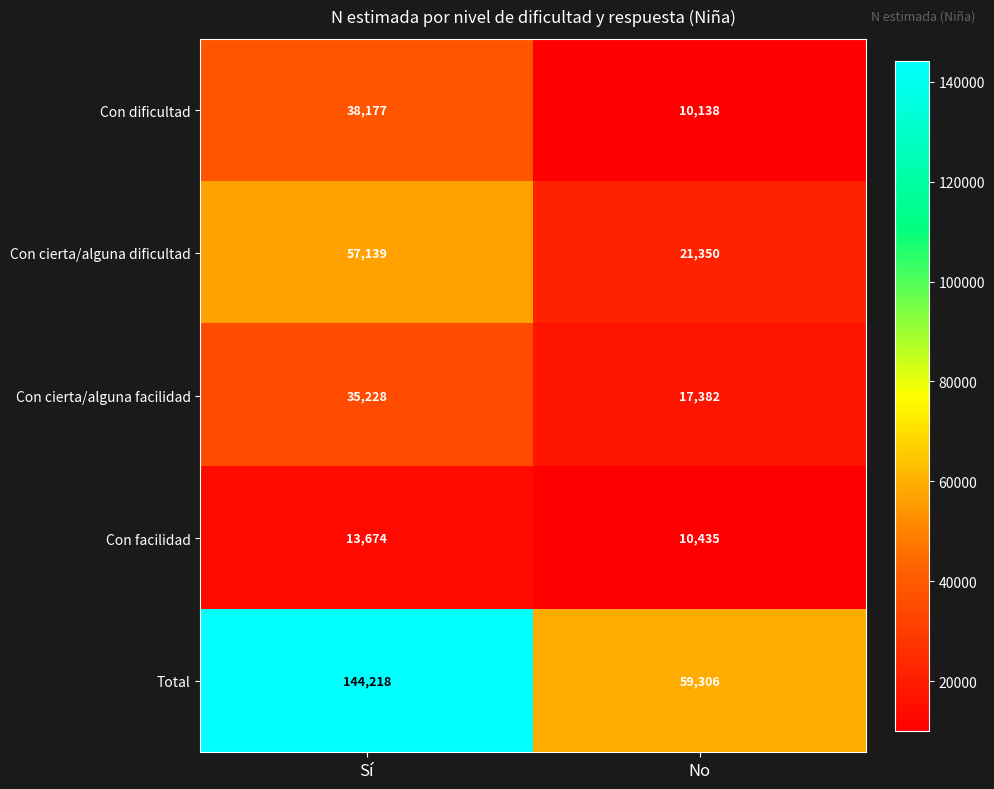

Which series has the widest spread of values?

Total